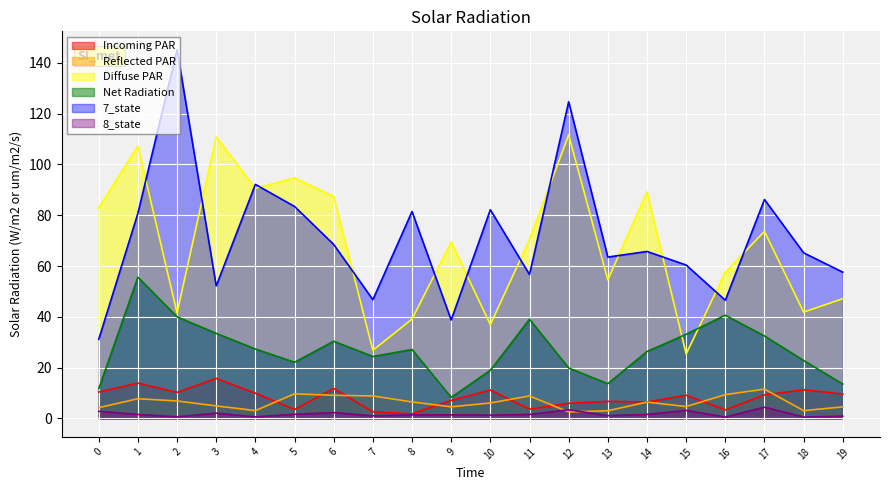

At which category does the chart reach its minimum across all series?

18